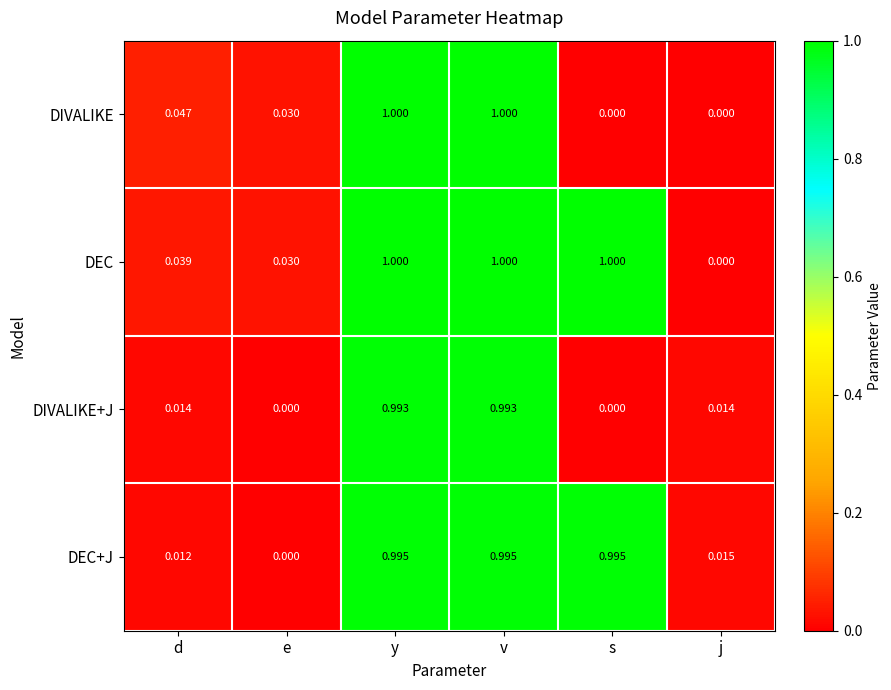

Which series has the largest total across all categories?

DEC